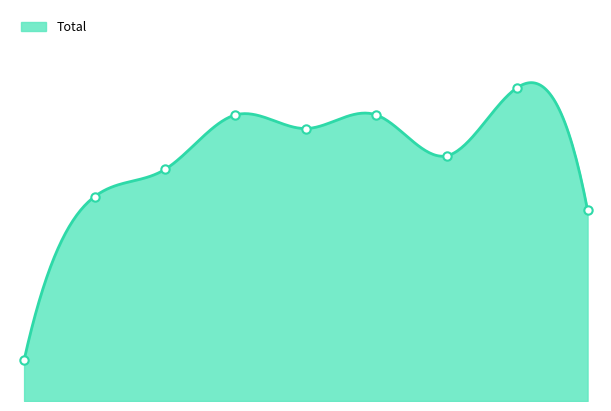

List the labels in order of value, smallest first.

2015, 2023, 2016, 2017, 2021, 2019, 2018, 2020, 2022